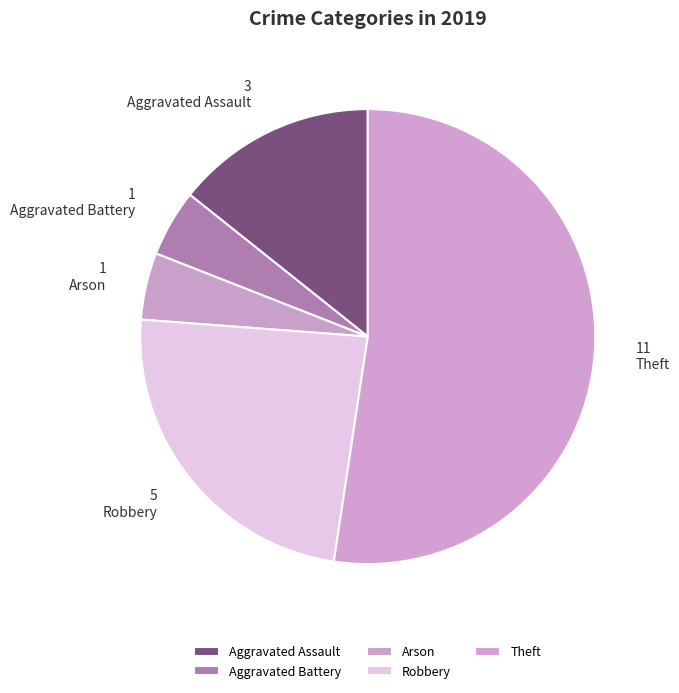

Does Aggravated Assault account for over 50% of the chart?

No